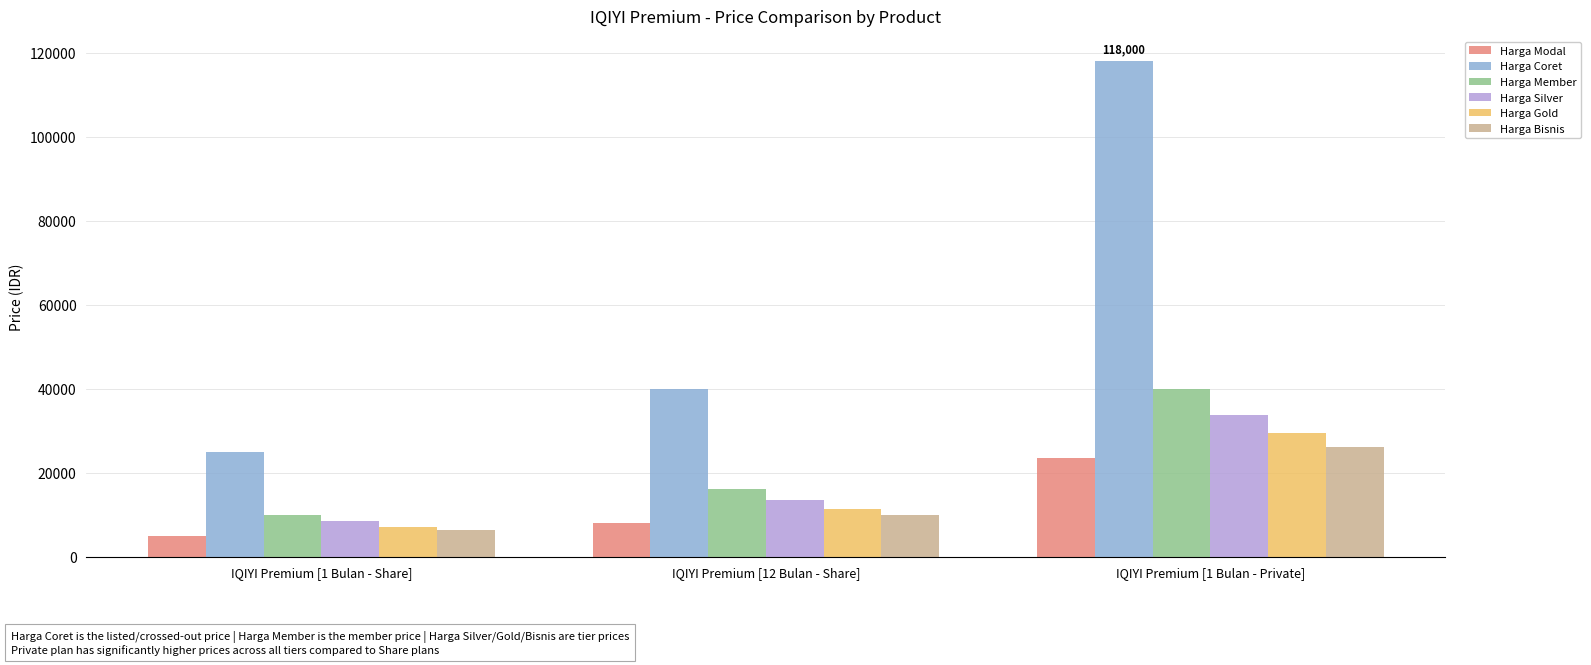

Is it true that Harga Member equals 10000 at IQIYI Premium [1 Bulan - Share]?

True